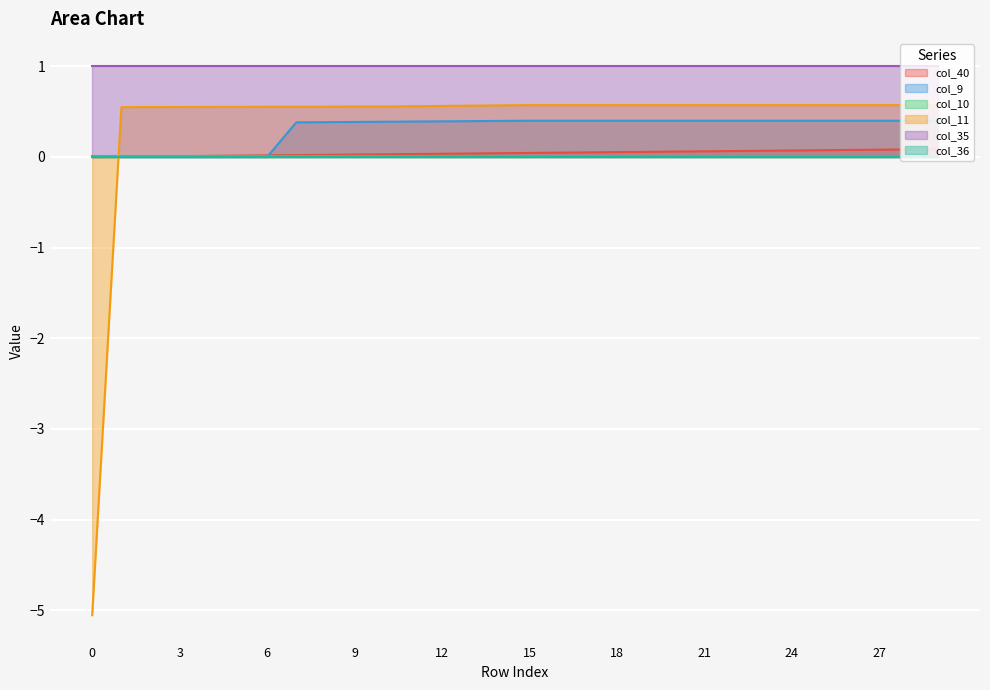

Does the chart display data point markers on the line(s)?

No